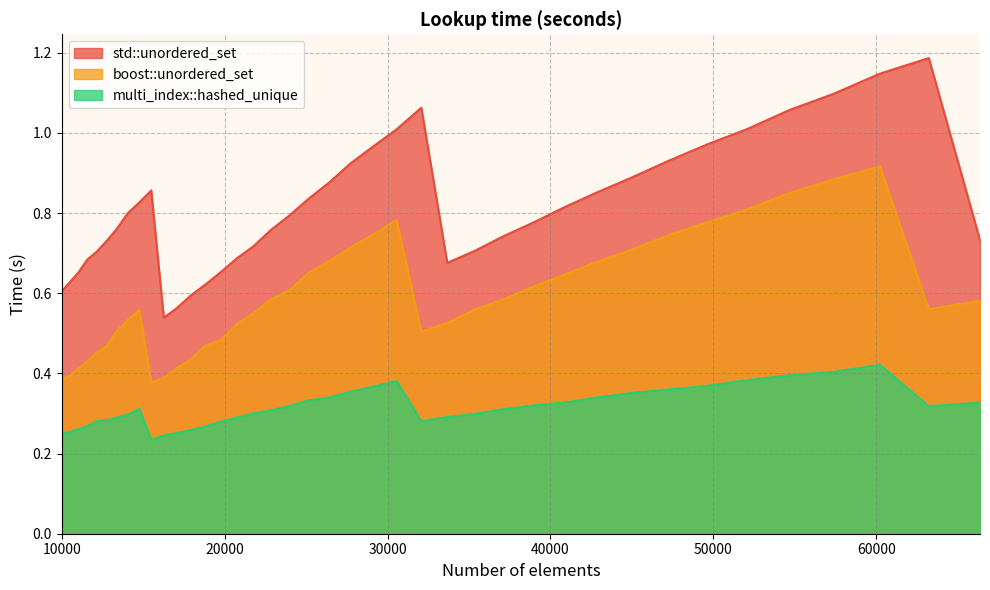

The value of boost::unordered_set at 66358 is 0.6. True or false?

True